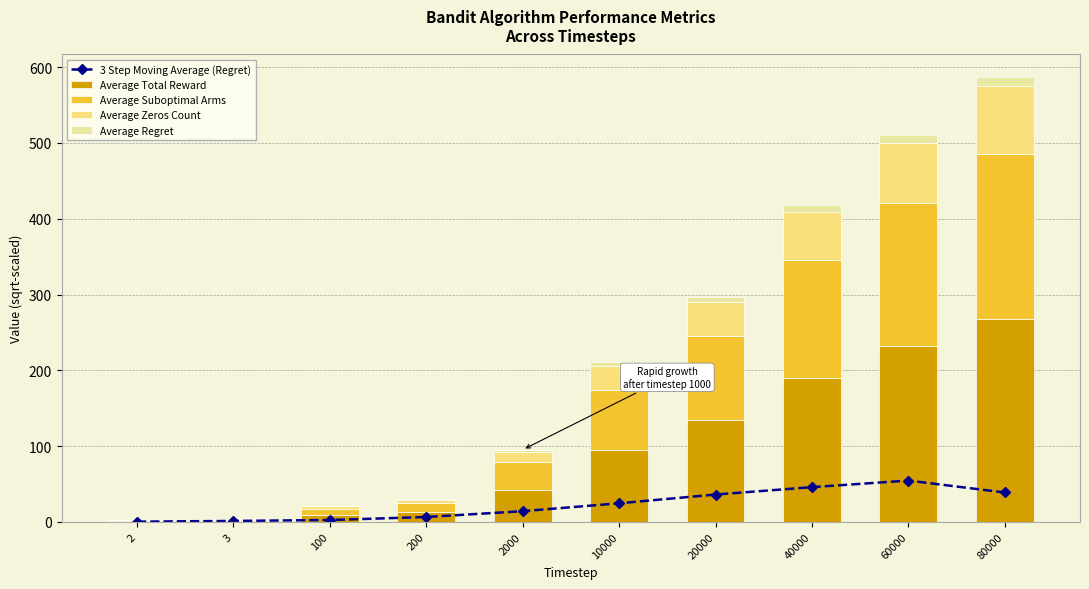

Rank the series at 60000 from lowest to highest value.

Average Regret, 3 Step Moving Average (Regret), Average Zeros Count, Average Suboptimal Arms, Average Total Reward